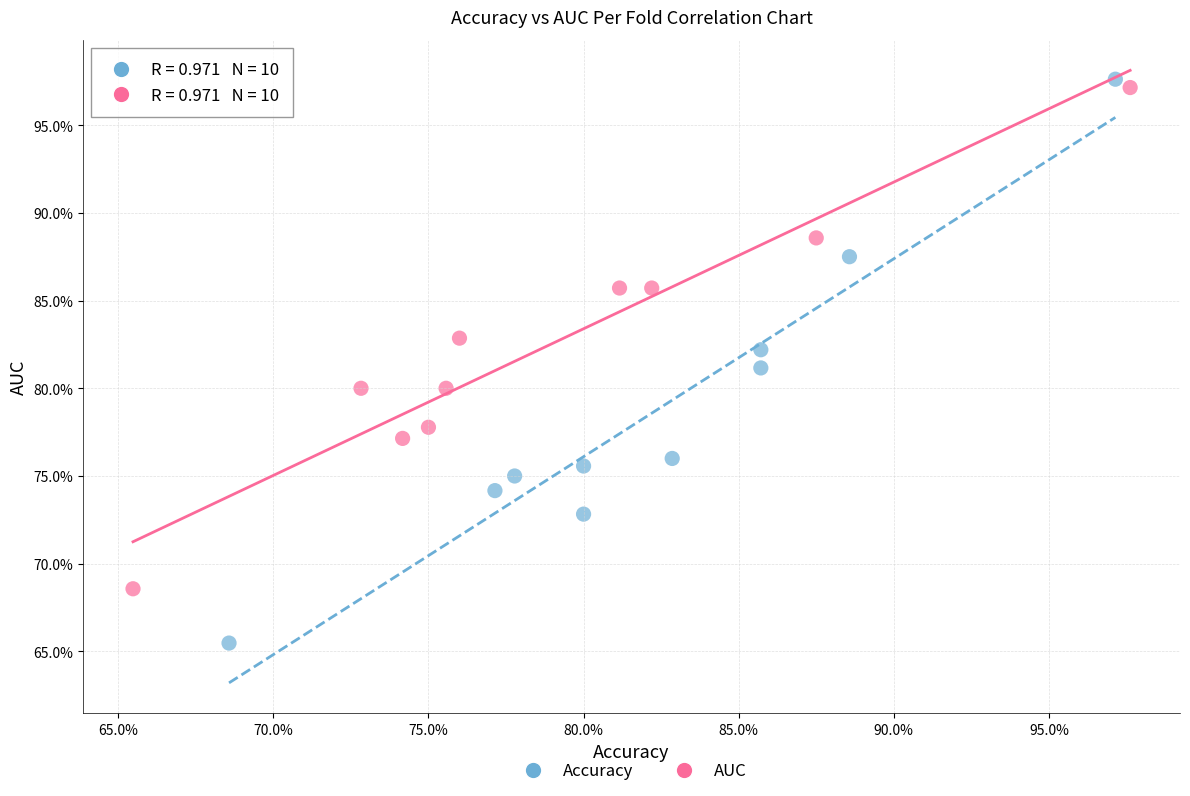

What are all the series names shown in the legend?

Accuracy, AUC